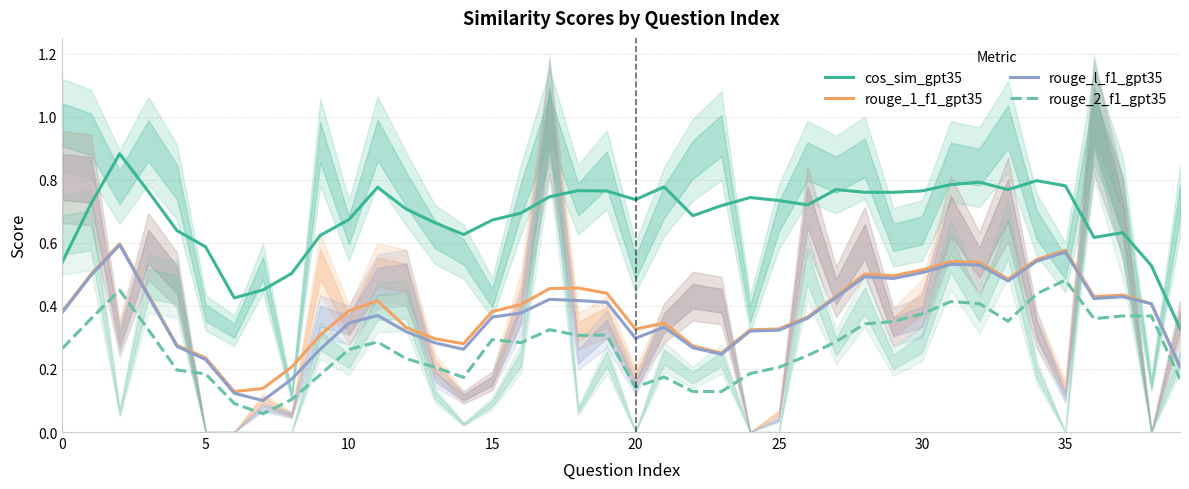

What is the highest value of the rouge_l_f1_gpt35 series?

0.6